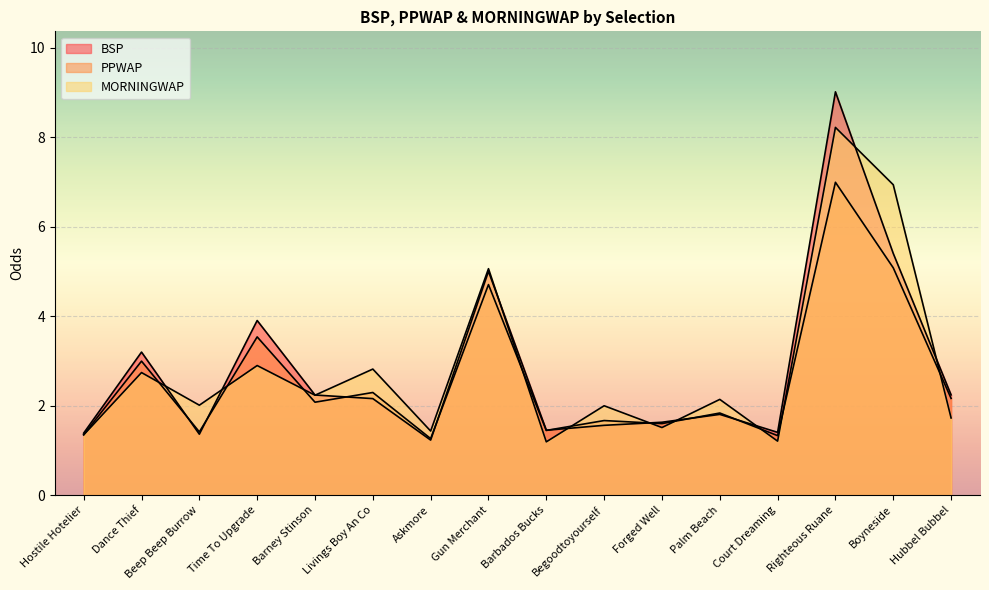

What is the minimum value for MORNINGWAP?

1.2